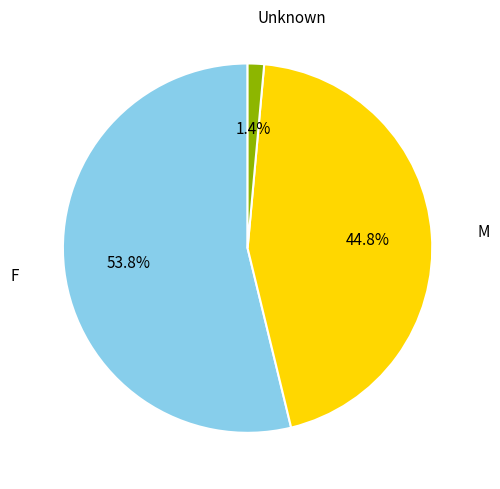

How much of the chart is everything except Unknown?

98.6%